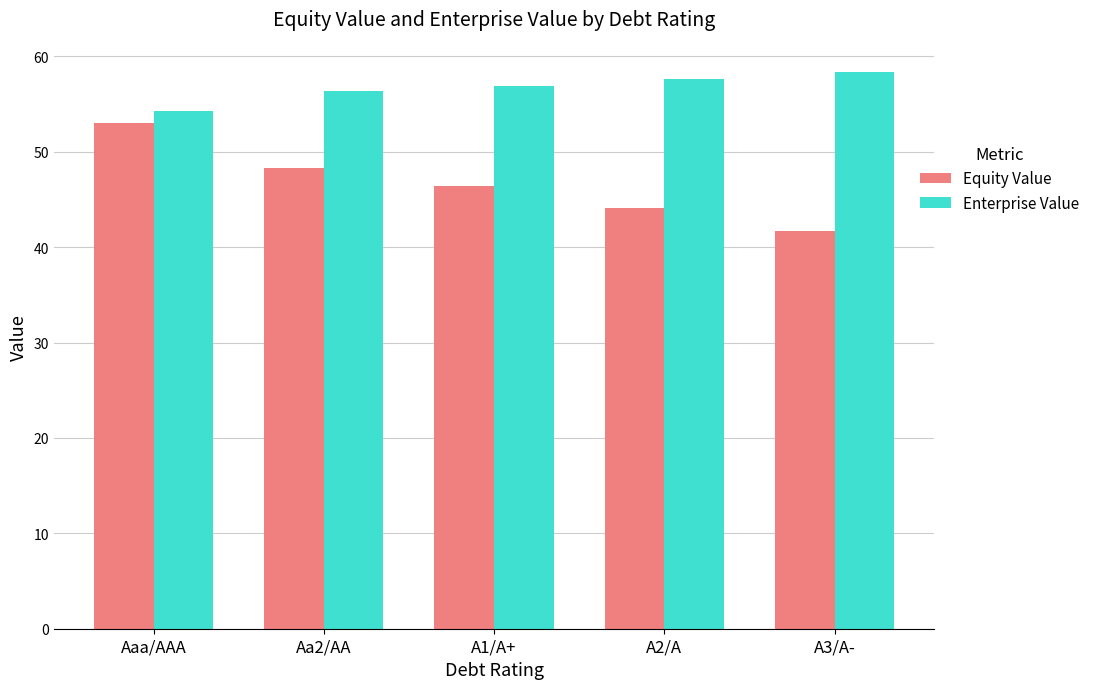

List the labels in order of Equity Value value, smallest first.

A3/A-, A2/A, A1/A+, Aa2/AA, Aaa/AAA